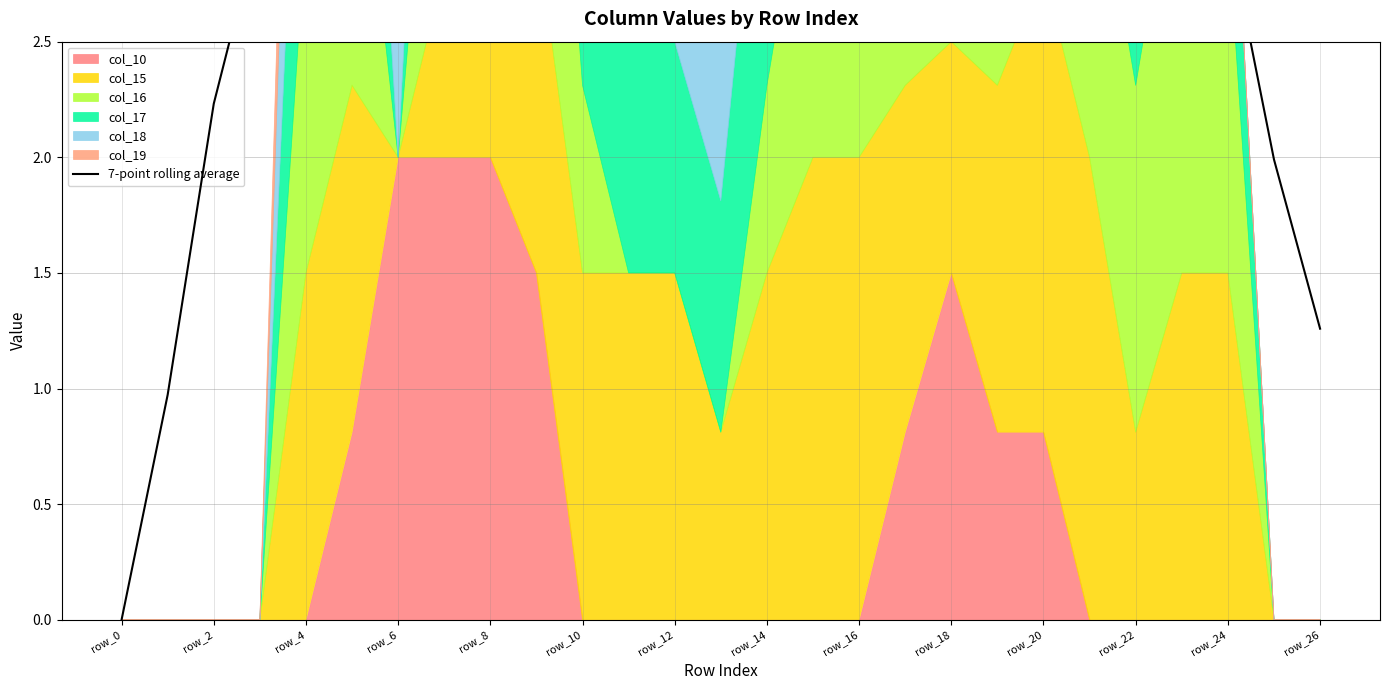

Which label corresponds to the smallest value in the chart?

row_0